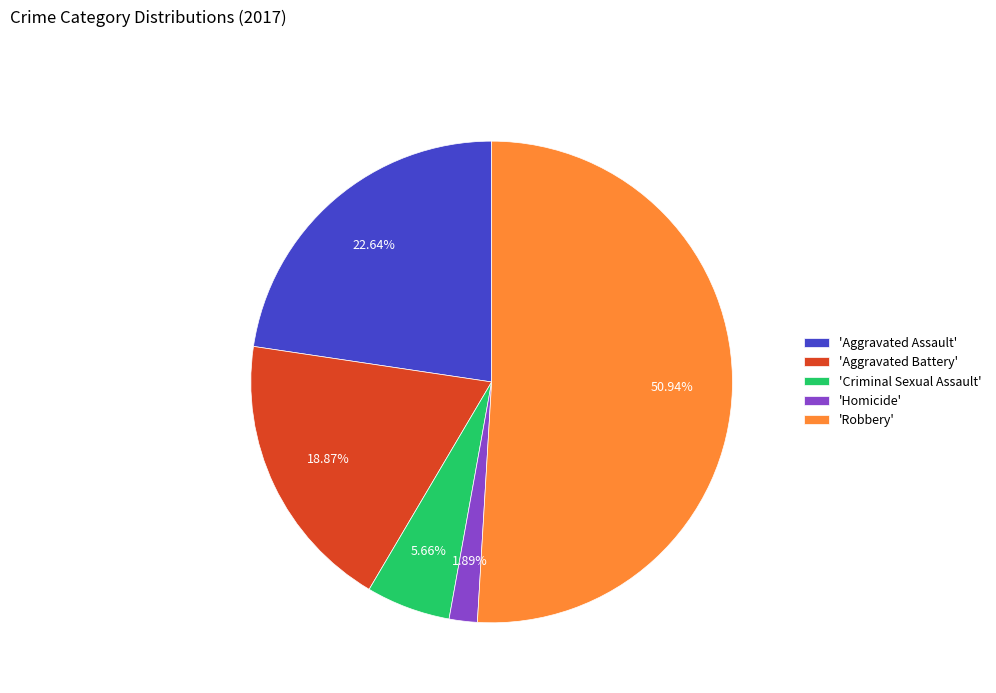

Count the number of slices in the pie.

5